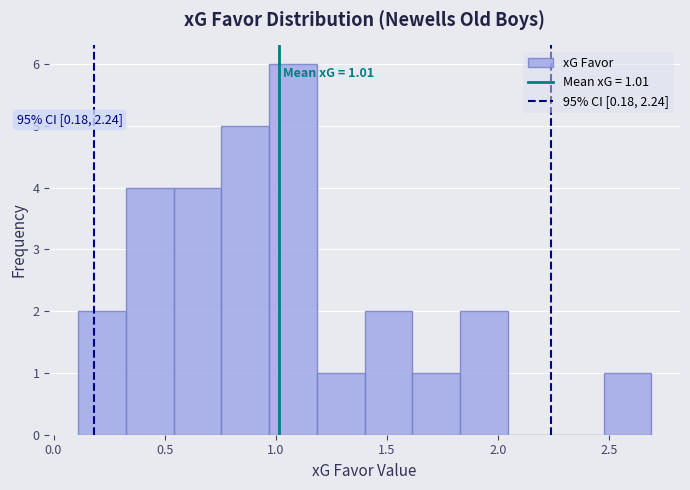

Over which range of the x-axis is the bar tallest?

0.970 to 1.185